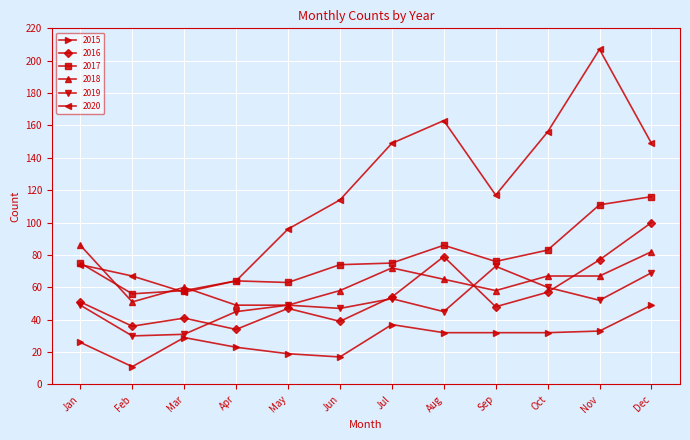

What is the value of the 2017 point at the 8th from the left?

86